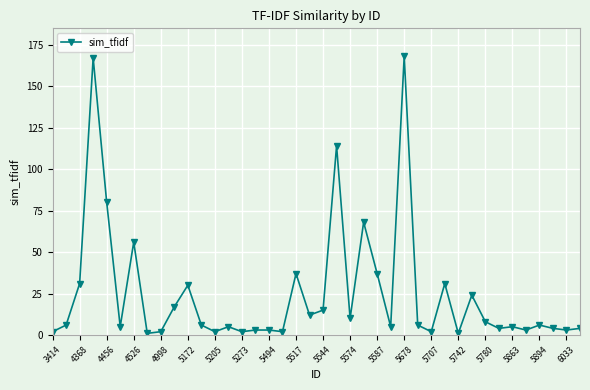

What is the difference between the second highest and second lowest values?

166